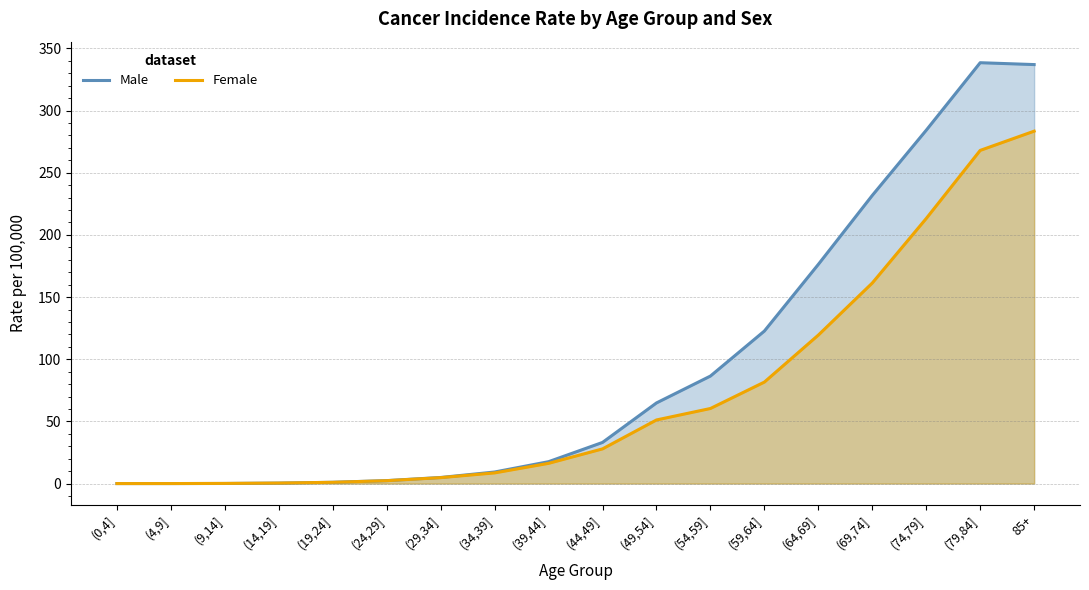

List the labels in order of Female value, largest first.

85+, (79,84], (74,79], (69,74], (64,69], (59,64], (54,59], (49,54], (44,49], (39,44], (34,39], (29,34], (24,29], (19,24], (14,19], (9,14], (4,9], (0,4]